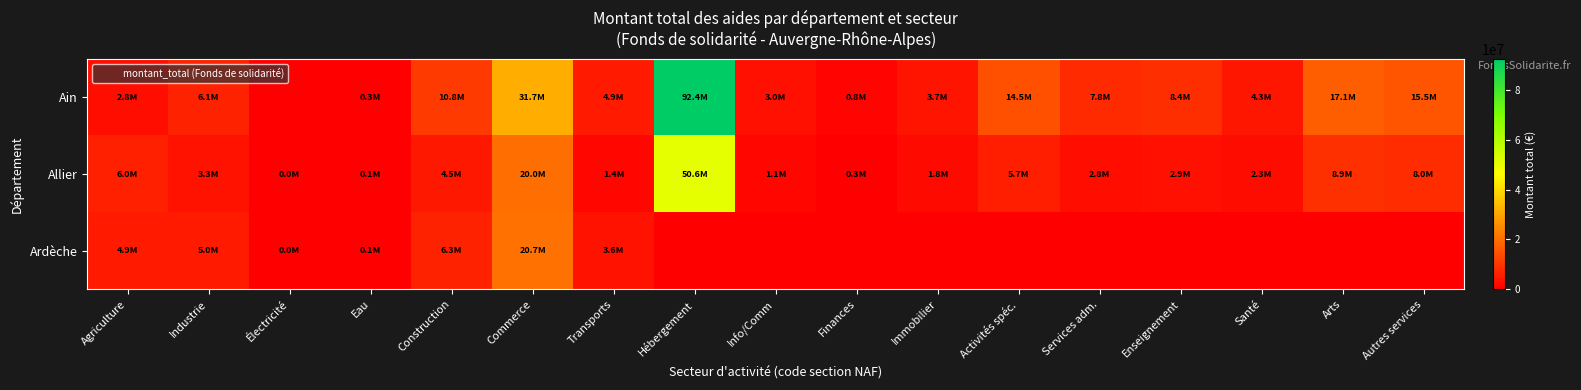

Rank the series by their maximum value, from highest to lowest.

Ain, Allier, Ardèche